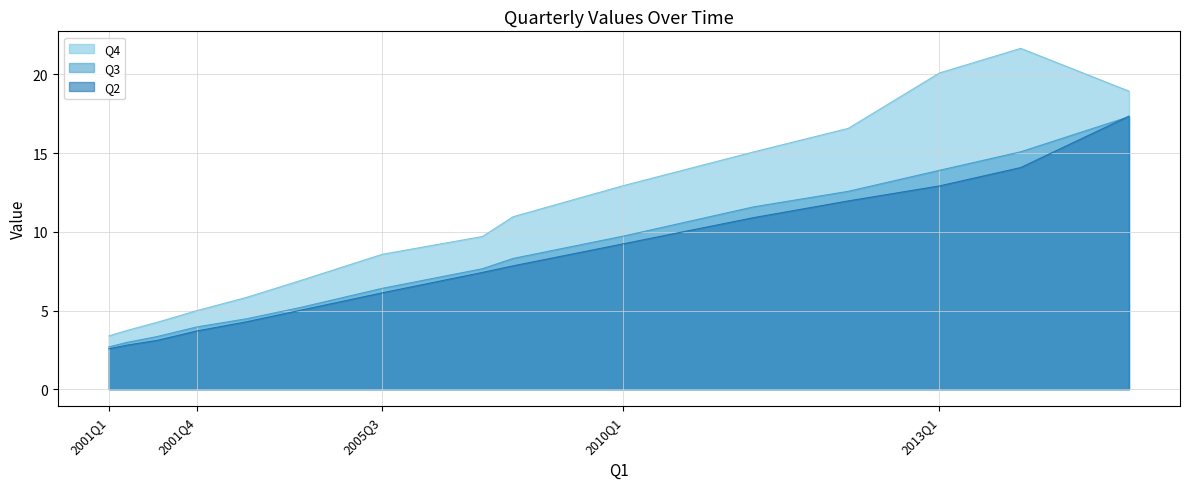

What is the label of the 4th point from the right?

2010Q3